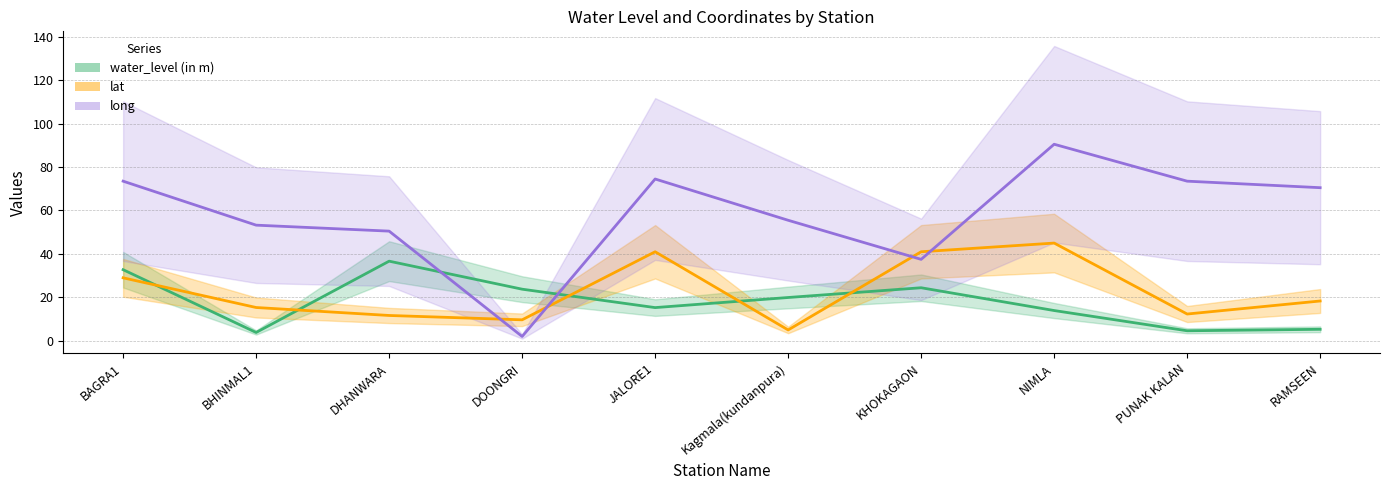

Rank the series at RAMSEEN from highest to lowest value.

long, lat, water_level (in m)